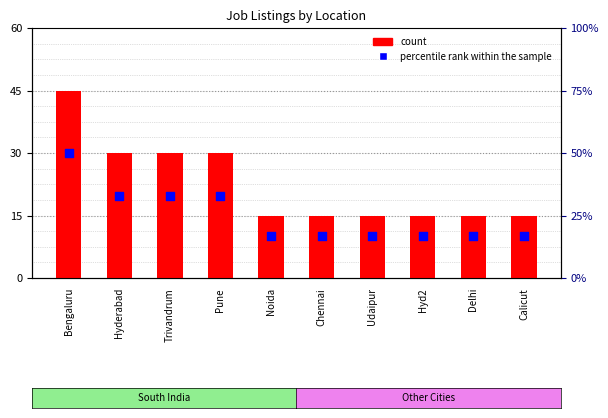

Which series has the largest total across all categories?

count